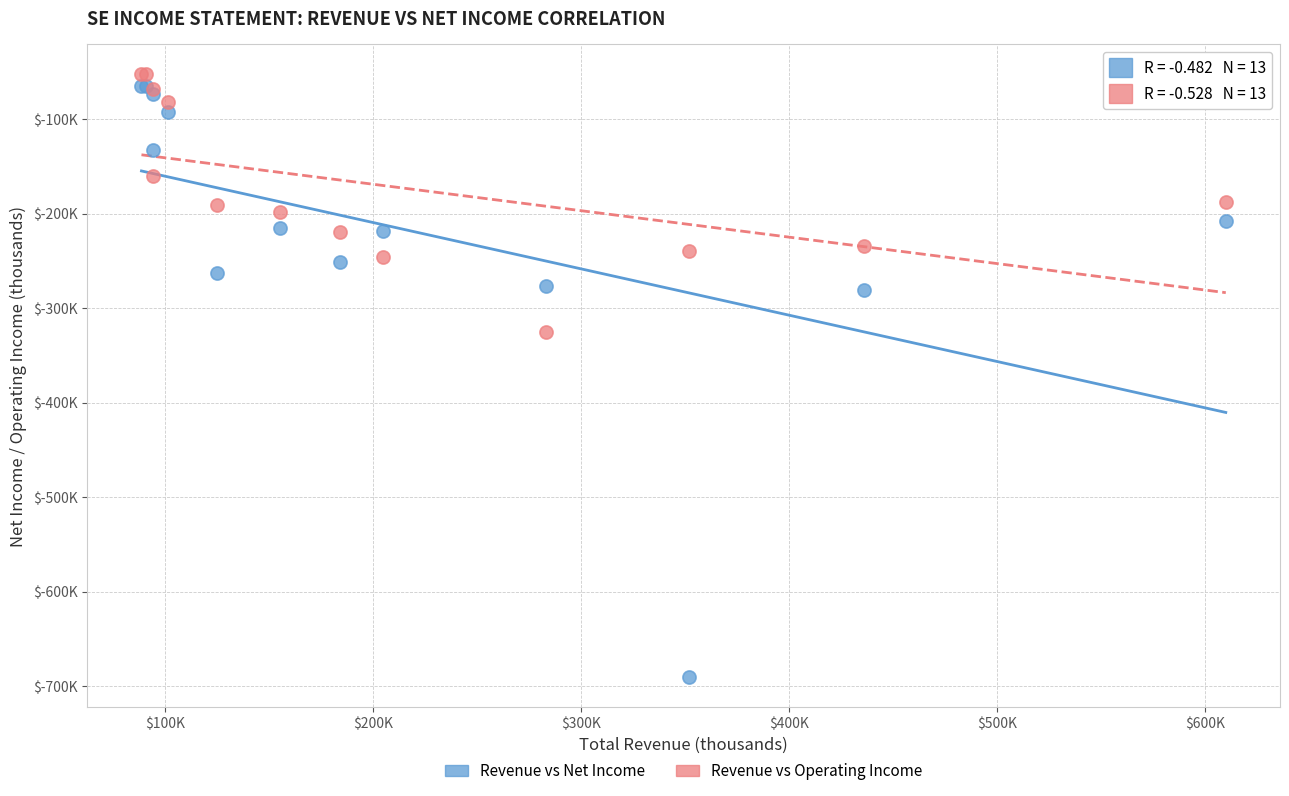

Which series reaches the maximum Y coordinate?

Revenue vs Operating Income